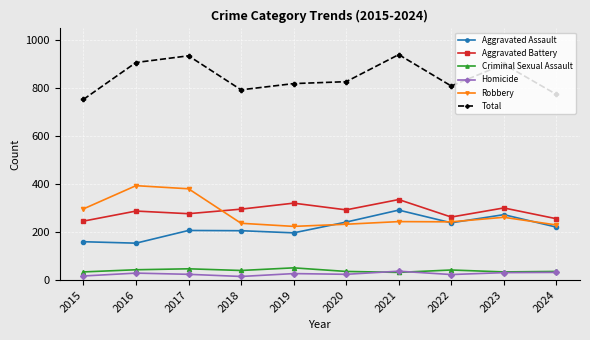

In Aggravated Assault, how many points are higher than both neighbors (excluding endpoints)?

3